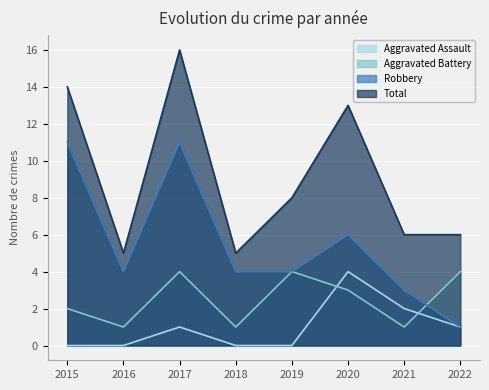

Reading left to right, transcribe all the data shown in this chart.

Aggravated Assault: 2015=0	2016=0	2017=1	2018=0	2019=0	2020=4	2021=2	2022=1
Aggravated Battery: 2015=2	2016=1	2017=4	2018=1	2019=4	2020=3	2021=1	2022=4
Robbery: 2015=11	2016=4	2017=11	2018=4	2019=4	2020=6	2021=3	2022=1
Total: 2015=14	2016=5	2017=16	2018=5	2019=8	2020=13	2021=6	2022=6